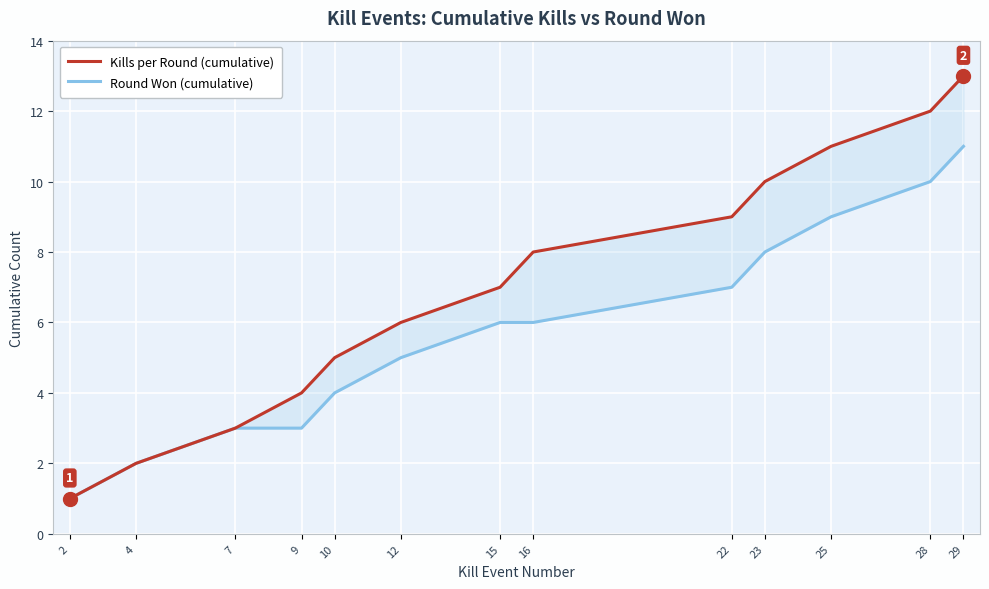

Where does the Kills per Round (cumulative) series first go above 7?

16